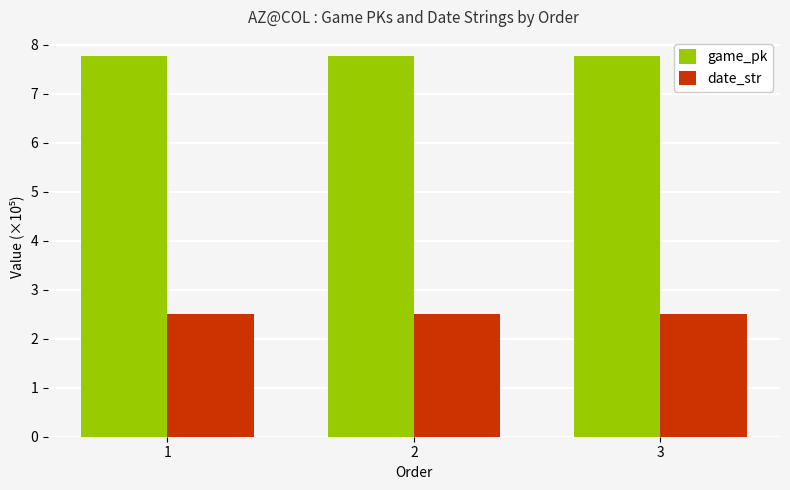

Rank the series by their maximum value, from lowest to highest.

date_str, game_pk